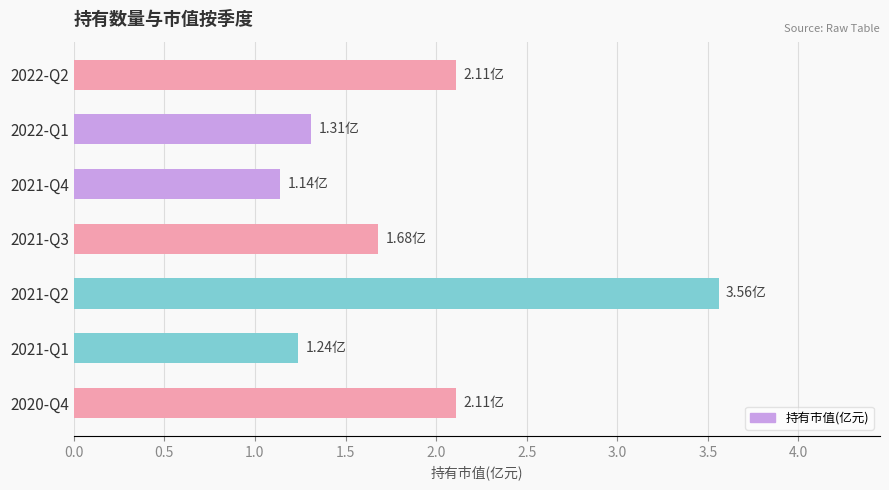

Between 2021-Q3 and 2022-Q1, which is larger?

2021-Q3